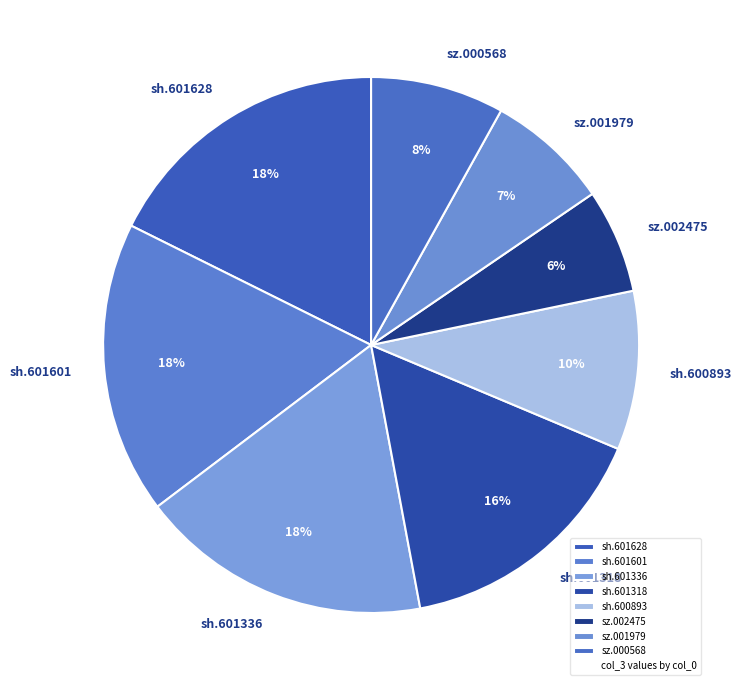

Is there any slice that represents more than half of the pie?

No